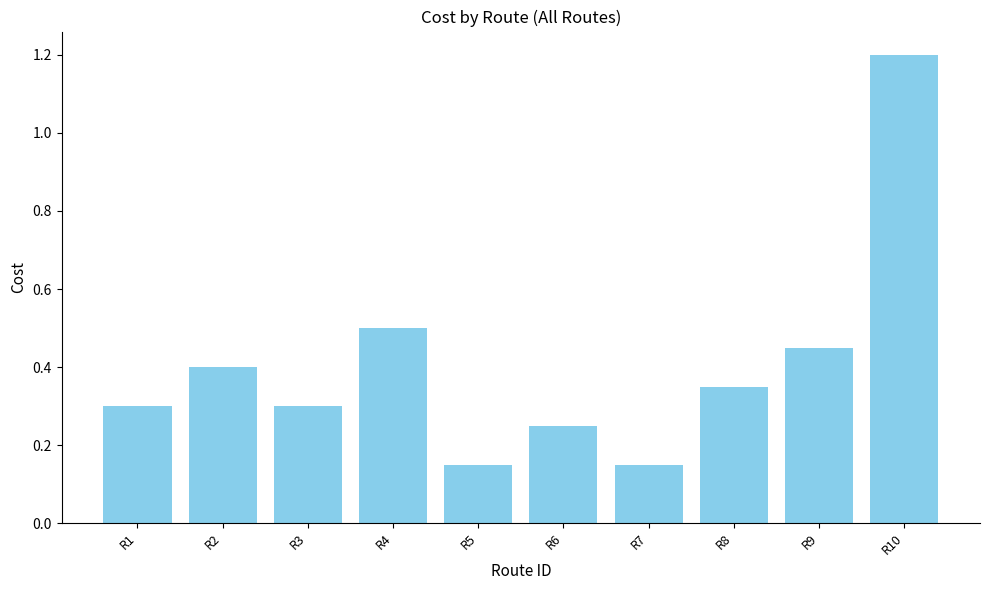

How many values are between 0 and 1?

9